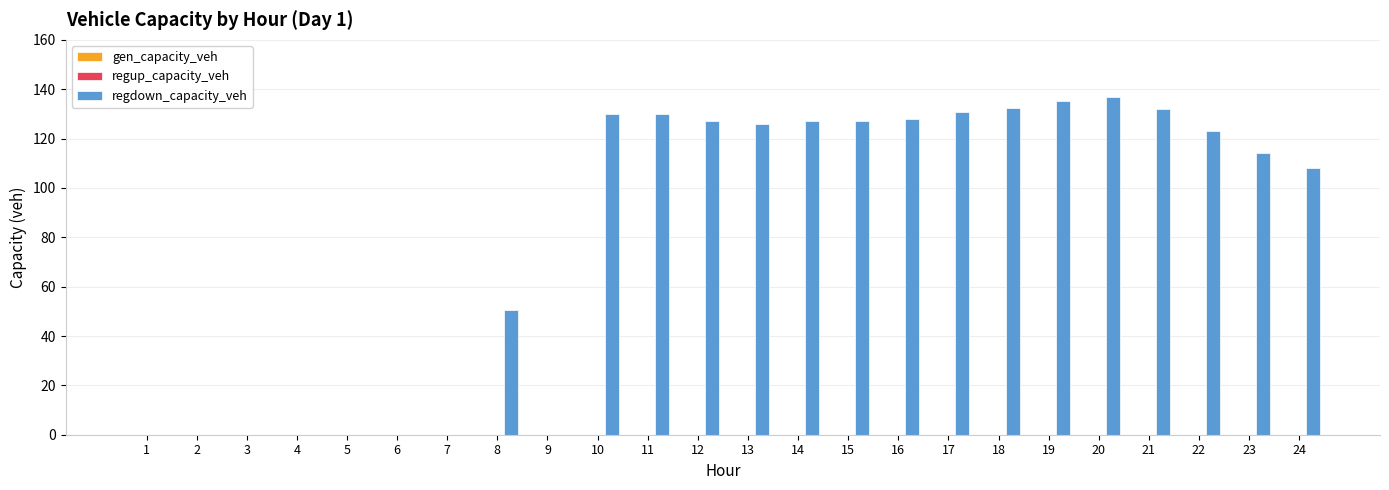

What is the maximum value shown in the chart?

136.9